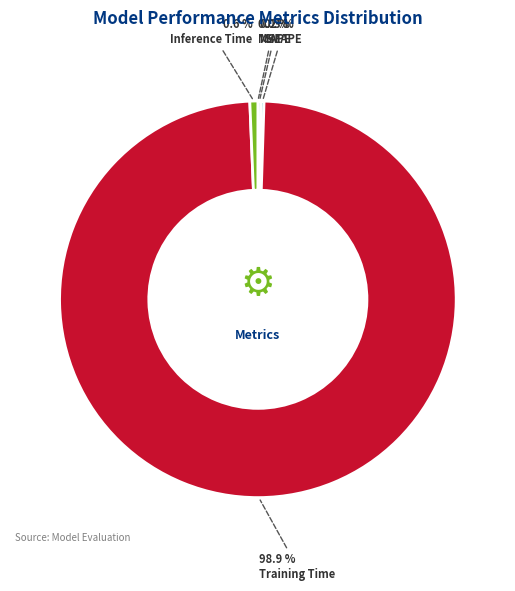

What percentage do Training Time and Inference Time together represent?

99.5%